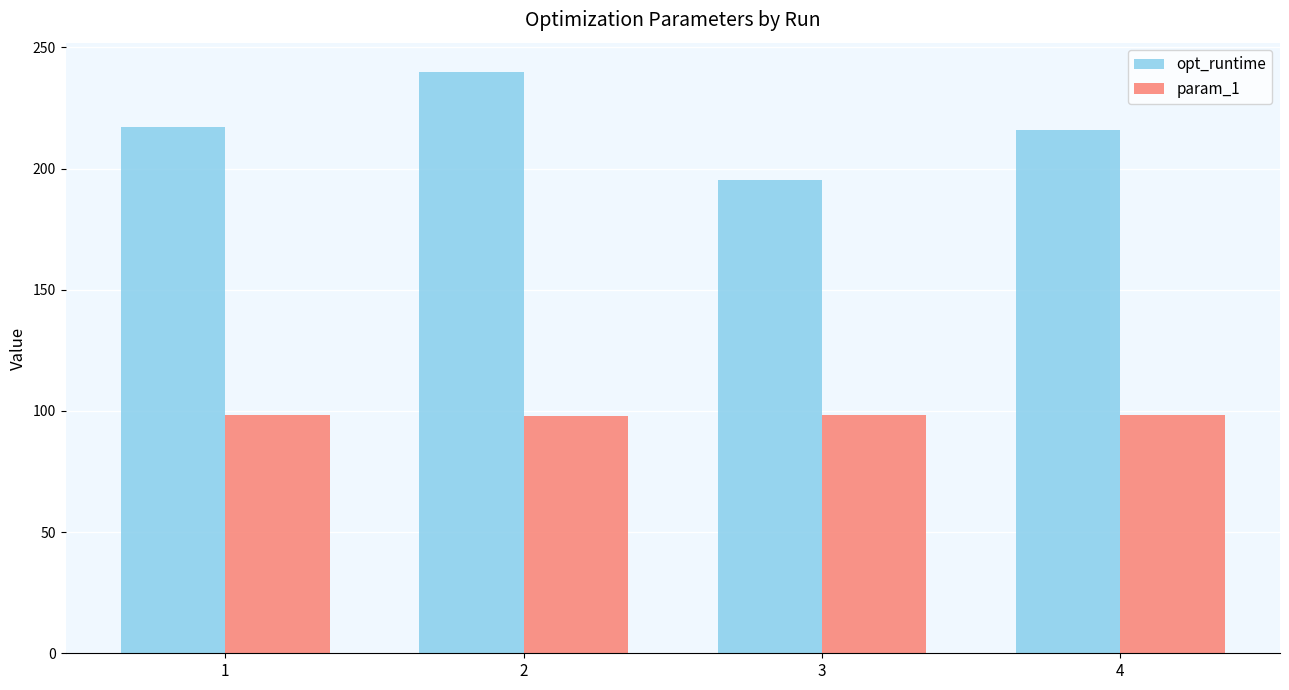

How many bars are there in each group?

2